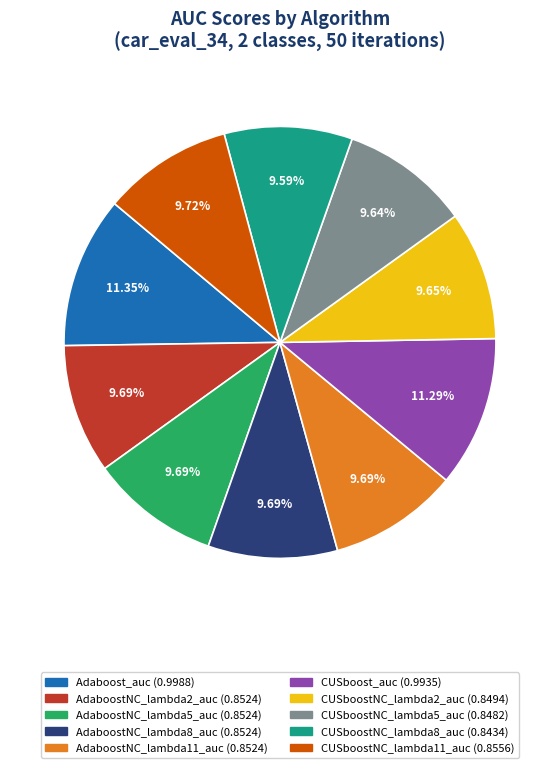

Combined, what portion of the pie is Adaboost_auc and AdaboostNC_lambda11_auc?

21.0%